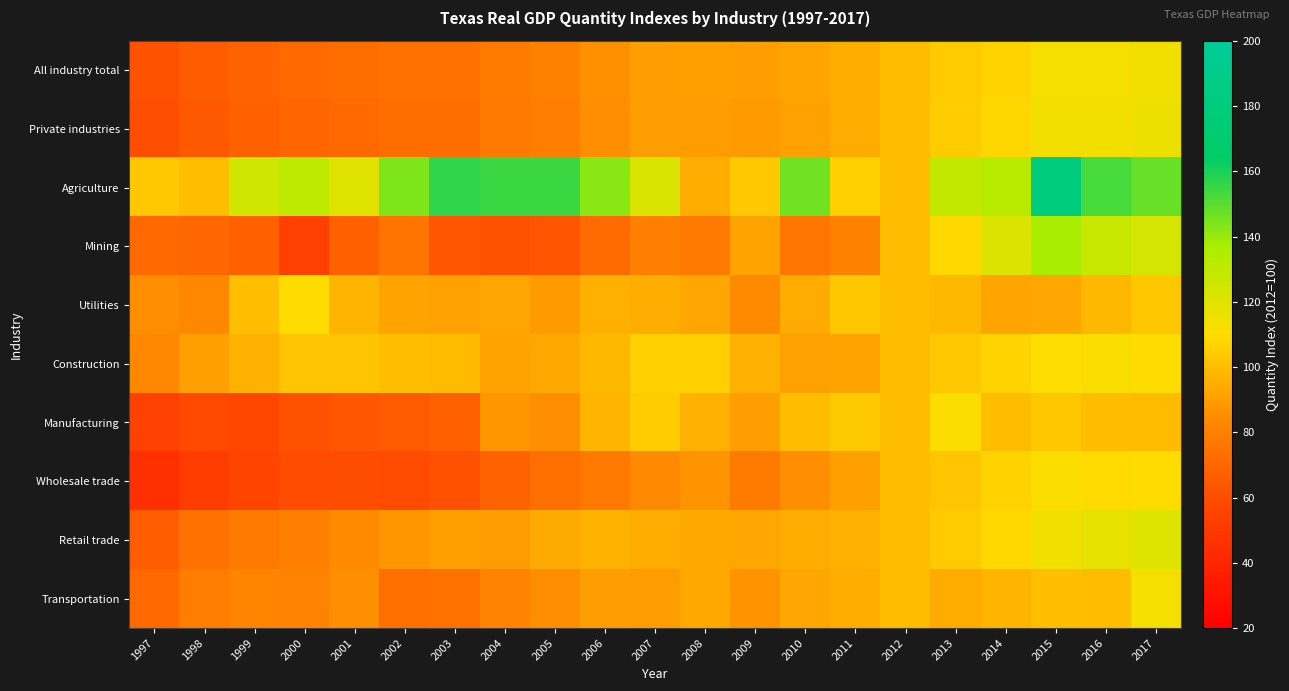

Reading left to right, extract all data points from this chart.

All industry total: 1997=61.8	1998=65.8	1999=68.4	2000=70.7	2001=72.4	2002=73.8	2003=74.3	2004=78.1	2005=80.3	2006=85.8	2007=90.3	2008=90.4	2009=90.1	2010=92.2	2011=95.2	2012=100.0	2013=104.3	2014=107.2	2015=112.7	2016=113.0	2017=114.5
Private industries: 1997=60.1	1998=64.4	1999=67.2	2000=69.4	2001=71.1	2002=72.4	2003=72.7	2004=77.0	2005=79.2	2006=85.2	2007=90.0	2008=89.8	2009=89.1	2010=91.3	2011=94.8	2012=100.0	2013=104.8	2014=108.0	2015=114.0	2016=114.0	2017=115.5
Agriculture: 1997=103.6	1998=100.4	1999=125.2	2000=130.5	2001=119.7	2002=144.0	2003=156.6	2004=154.6	2005=154.4	2006=142.2	2007=122.0	2008=94.9	2009=103.6	2010=146.1	2011=106.1	2012=100.0	2013=128.8	2014=132.9	2015=180.7	2016=152.8	2017=147.3
Mining: 1997=70.7	1998=70.4	1999=68.0	2000=54.3	2001=67.9	2002=75.6	2003=63.9	2004=62.2	2005=62.6	2006=71.7	2007=79.8	2008=77.8	2009=91.9	2010=76.3	2011=80.7	2012=100.0	2013=108.4	2014=121.5	2015=137.2	2016=127.2	2017=123.9
Utilities: 1997=85.5	1998=83.2	1999=100.3	2000=109.7	2001=97.5	2002=92.1	2003=91.3	2004=92.9	2005=89.0	2006=95.7	2007=95.1	2008=92.6	2009=83.8	2010=94.3	2011=103.0	2012=100.0	2013=98.6	2014=92.3	2015=93.0	2016=98.4	2017=103.3
Construction: 1997=83.2	1998=90.5	1999=96.2	2000=102.5	2001=102.8	2002=100.3	2003=99.4	2004=91.6	2005=93.5	2006=98.7	2007=105.8	2008=105.6	2009=96.1	2010=91.3	2011=91.8	2012=100.0	2013=103.4	2014=107.1	2015=110.3	2016=111.5	2017=109.8
Manufacturing: 1997=54.7	1998=58.7	1999=57.4	2000=62.0	2001=63.2	2002=64.9	2003=67.7	2004=87.8	2005=85.6	2006=97.0	2007=105.0	2008=95.7	2009=90.2	2010=100.0	2011=103.7	2012=100.0	2013=111.4	2014=99.9	2015=103.0	2016=99.6	2017=99.2
Wholesale trade: 1997=45.3	1998=52.2	1999=56.4	2000=59.5	2001=59.9	2002=59.1	2003=61.4	2004=68.3	2005=73.3	2006=77.4	2007=83.4	2008=86.6	2009=78.3	2010=85.5	2011=90.8	2012=100.0	2013=102.7	2014=106.8	2015=110.8	2016=109.1	2017=109.8
Retail trade: 1997=66.2	1998=74.3	1999=77.7	2000=80.1	2001=83.9	2002=87.7	2003=90.3	2004=89.8	2005=93.9	2006=96.5	2007=94.6	2008=93.4	2009=92.5	2010=94.8	2011=95.7	2012=100.0	2013=104.2	2014=108.4	2015=114.5	2016=118.0	2017=120.4
Transportation: 1997=71.2	1998=79.2	1999=82.0	2000=81.4	2001=85.5	2002=73.1	2003=74.7	2004=81.4	2005=84.8	2006=90.0	2007=89.9	2008=93.3	2009=87.0	2010=93.0	2011=95.0	2012=100.0	2013=94.4	2014=97.2	2015=100.4	2016=99.8	2017=113.3